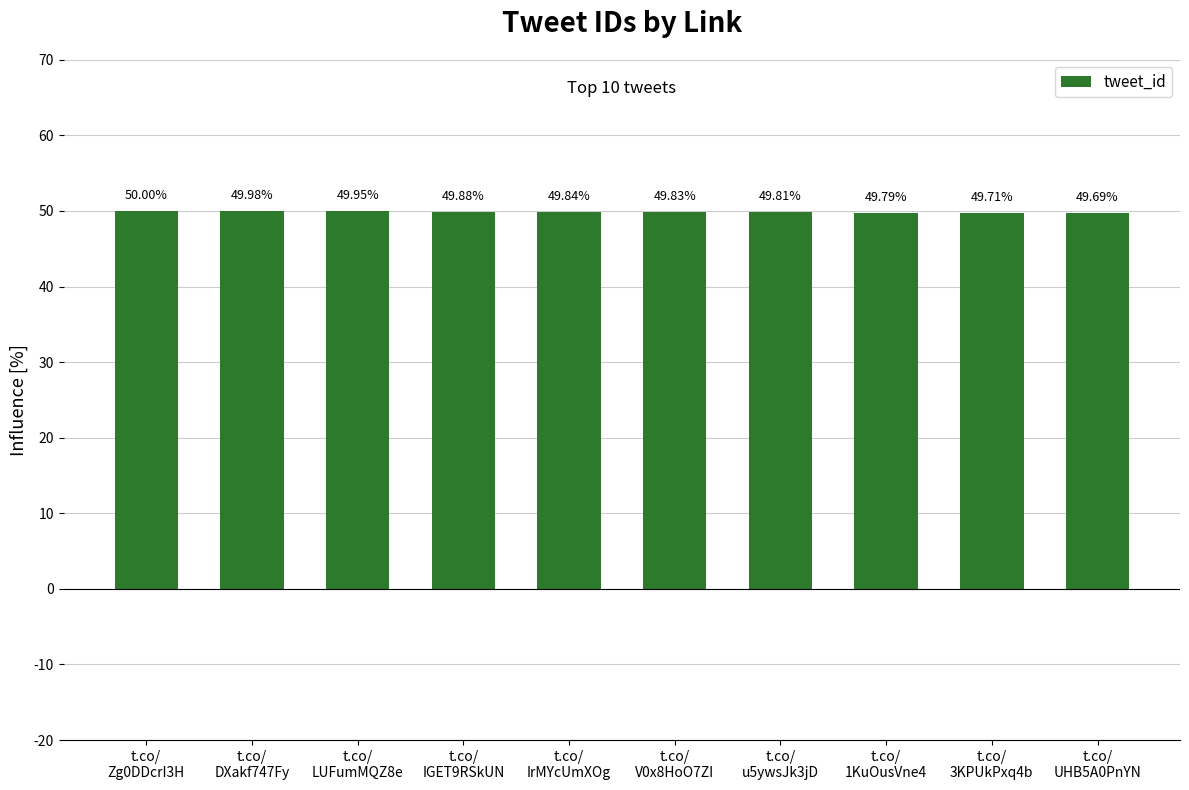

What is the difference between the maximum and minimum values?

0.3